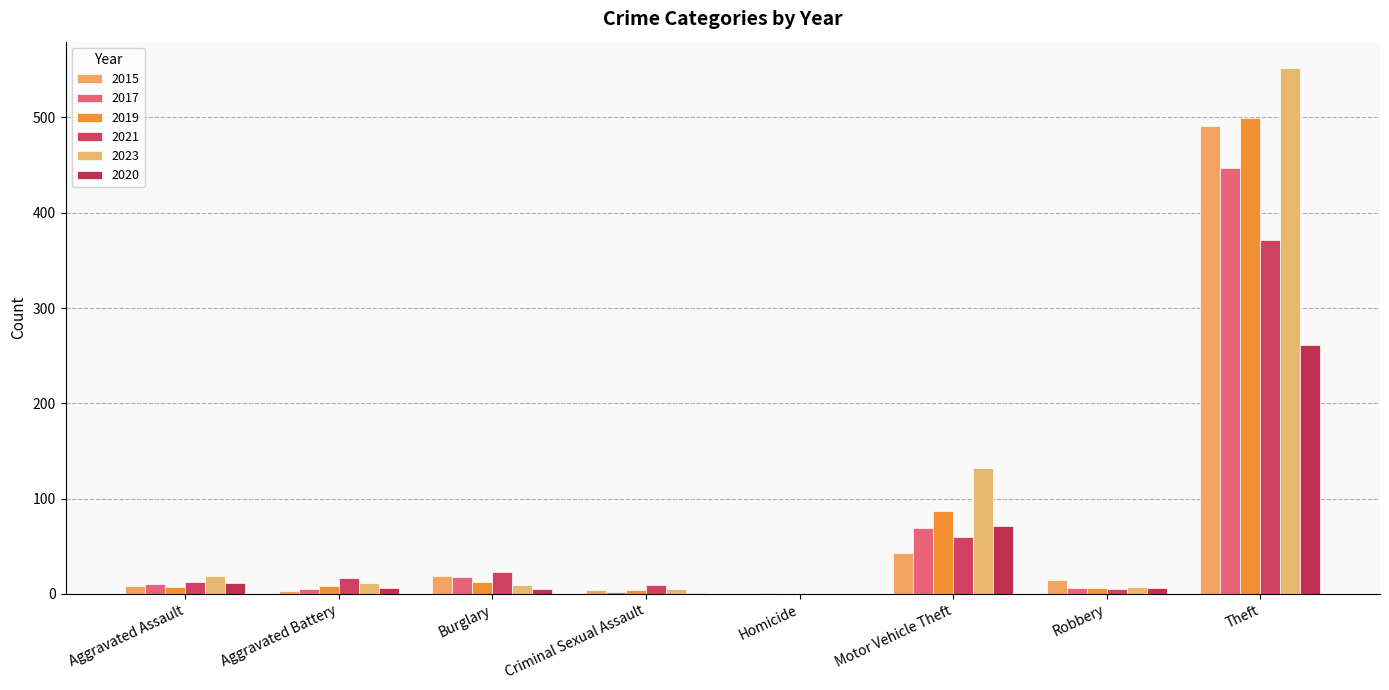

What is the label of the 2nd bar from the right?

Robbery